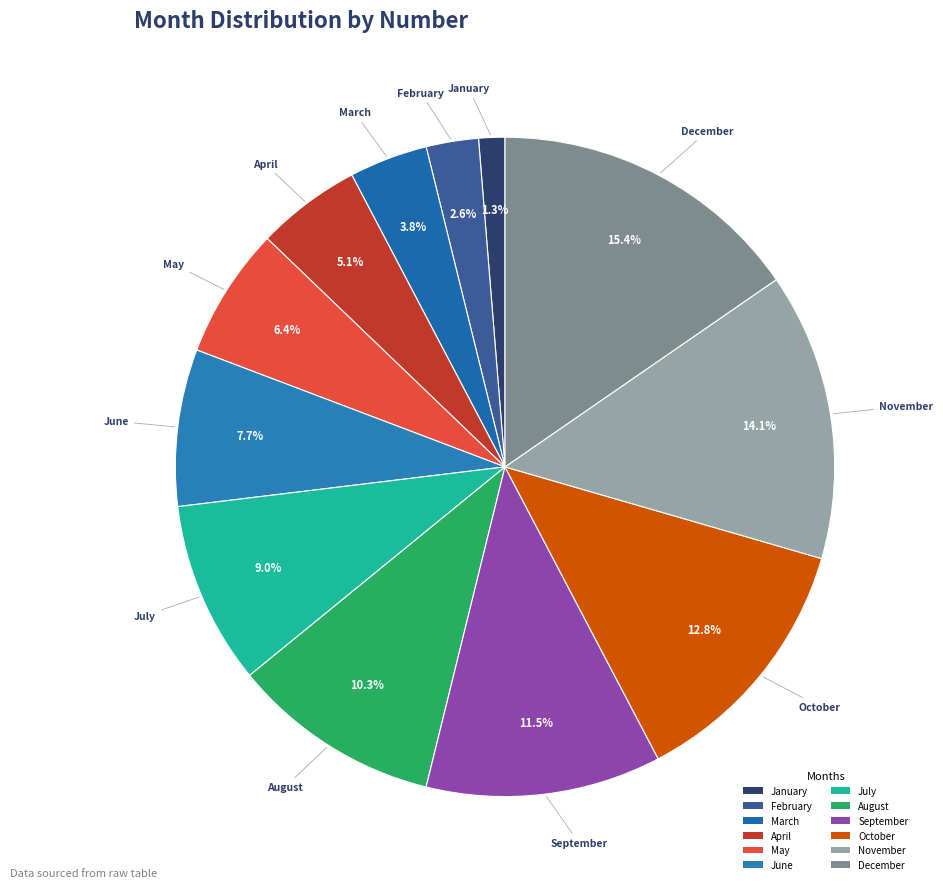

True or false: May accounts for 6% of the total.

True